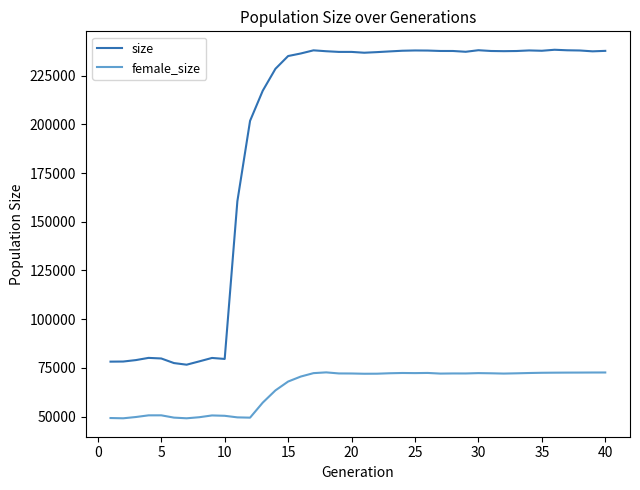

What is the sum of all female_size values?

2593878